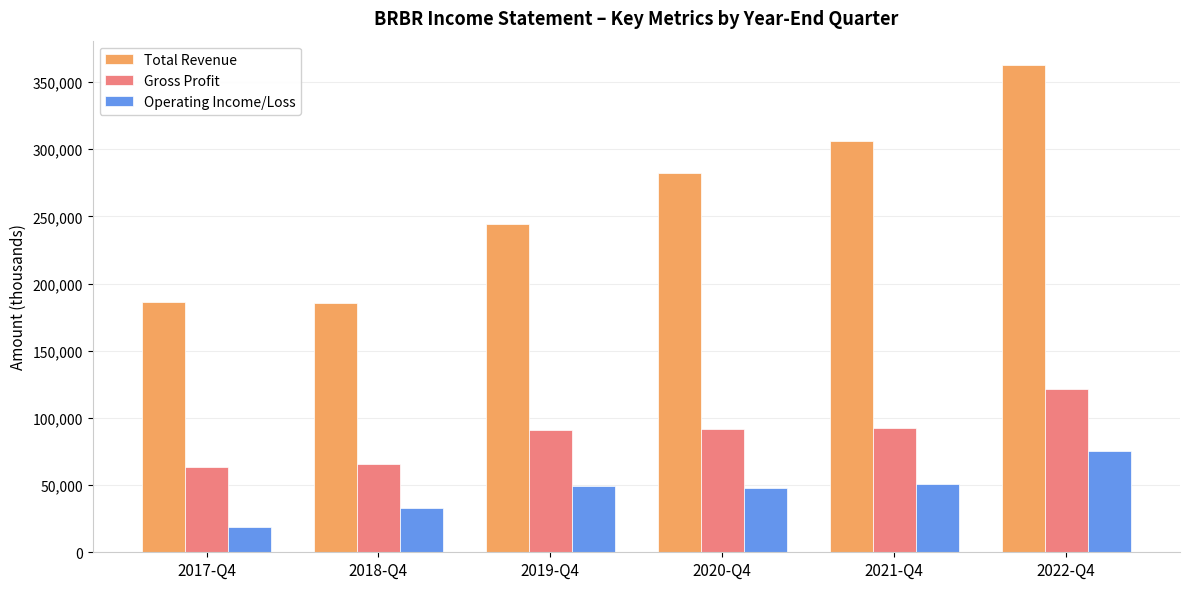

Which series has the widest spread of values?

Total Revenue